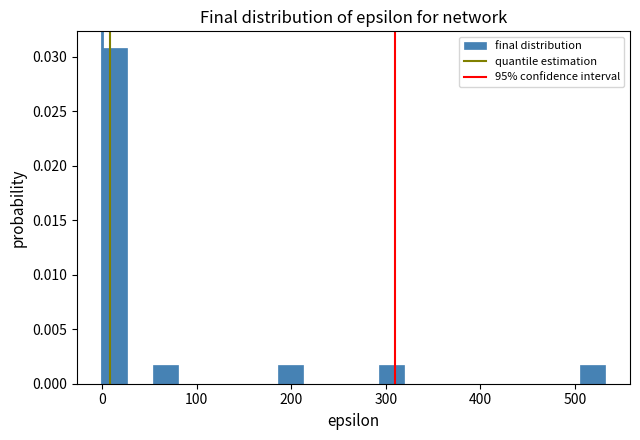

Read against the x-axis, roughly where is the centre of the tallest bar?

10